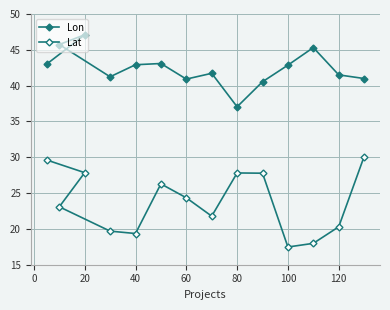

How many distinct data groups are displayed?

2